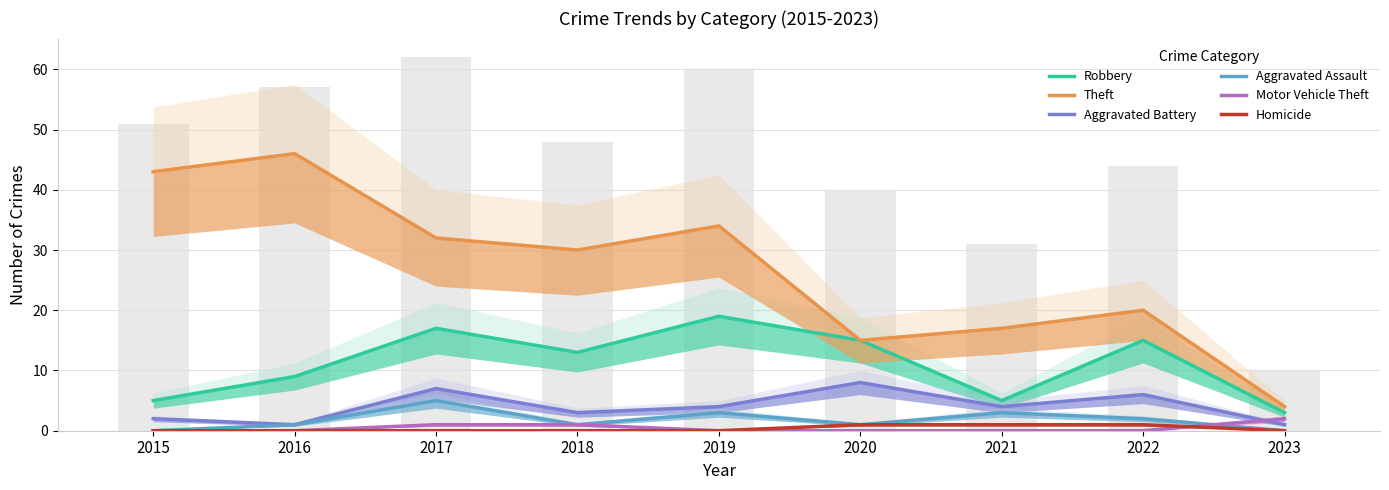

Which category has the highest value in the Aggravated Battery series?

2020